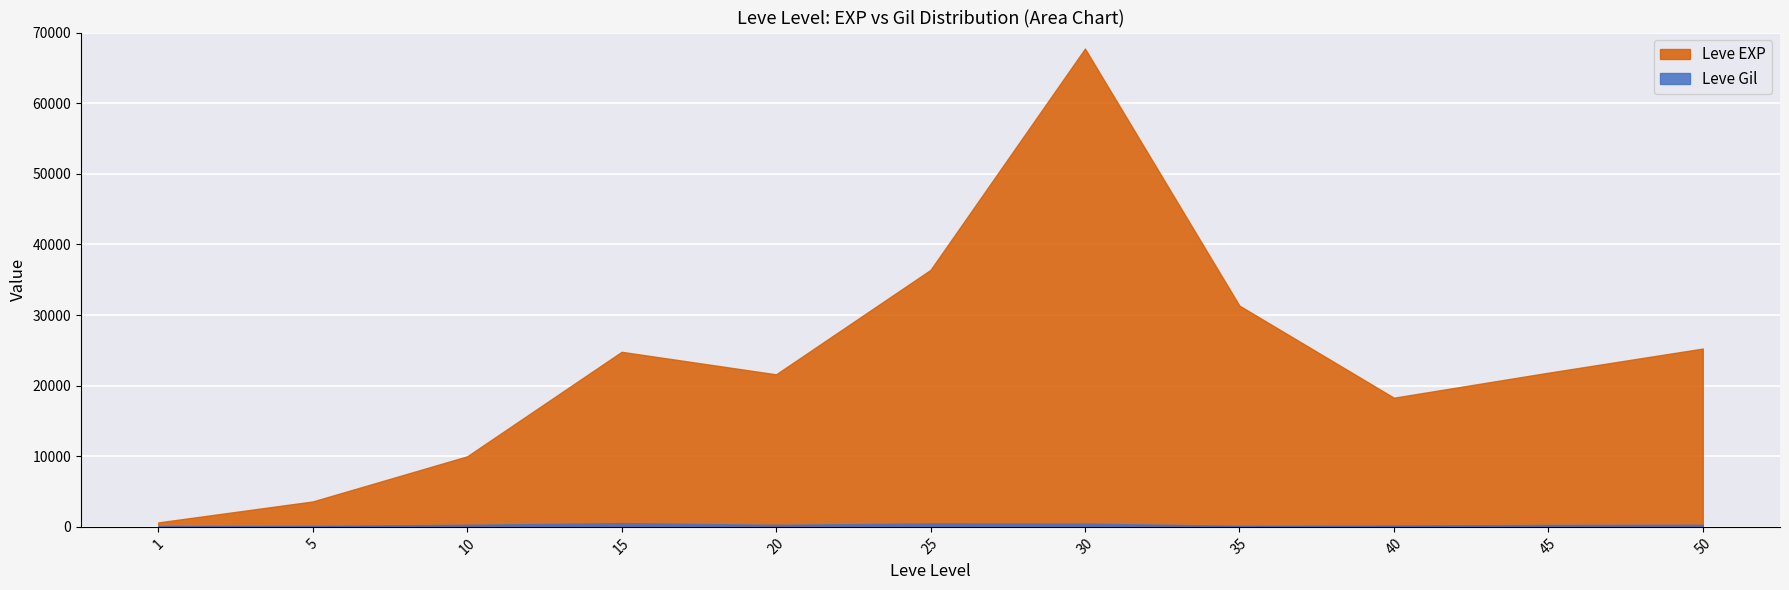

At which category does Leve Gil reach its first local valley?

20